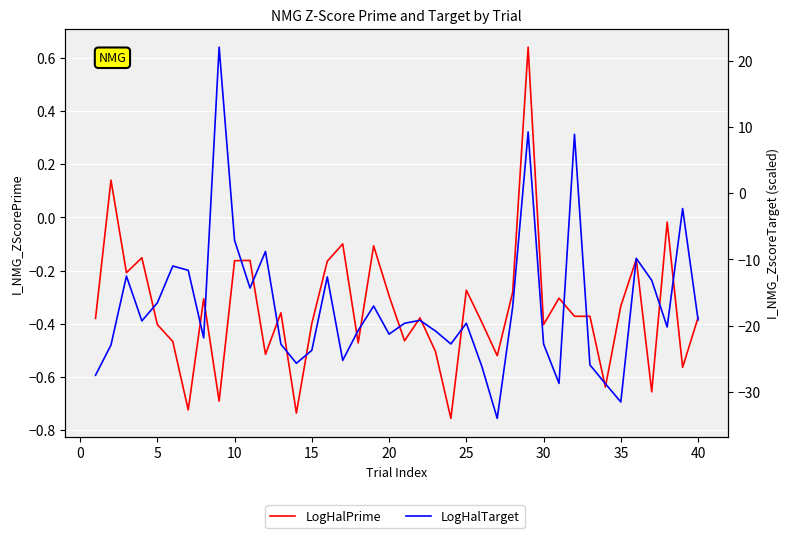

What is the maximum value for LogHalPrime?

0.6